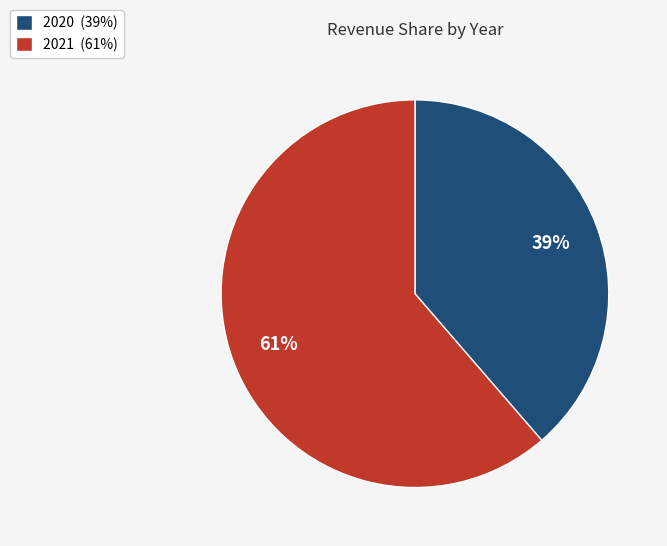

To the nearest percent, what percentage of the pie is 2021?

61%